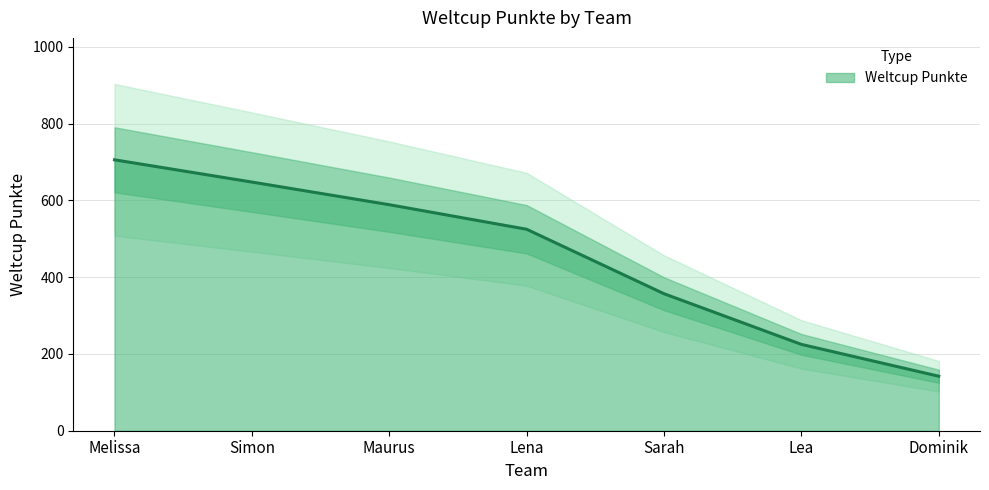

What is the sum of the values at Lena and Simon?

1173